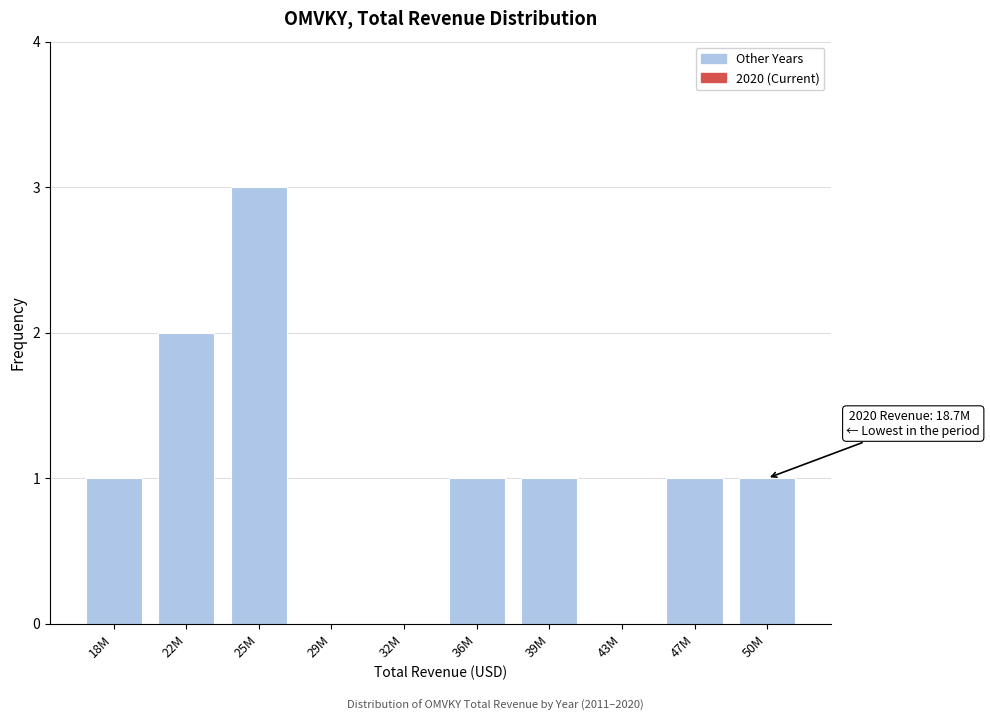

Reading right to left, what are all the values shown in this chart?

50M=1	47M=1	43M=0	39M=1	36M=1	32M=0	29M=0	25M=3	22M=2	18M=1